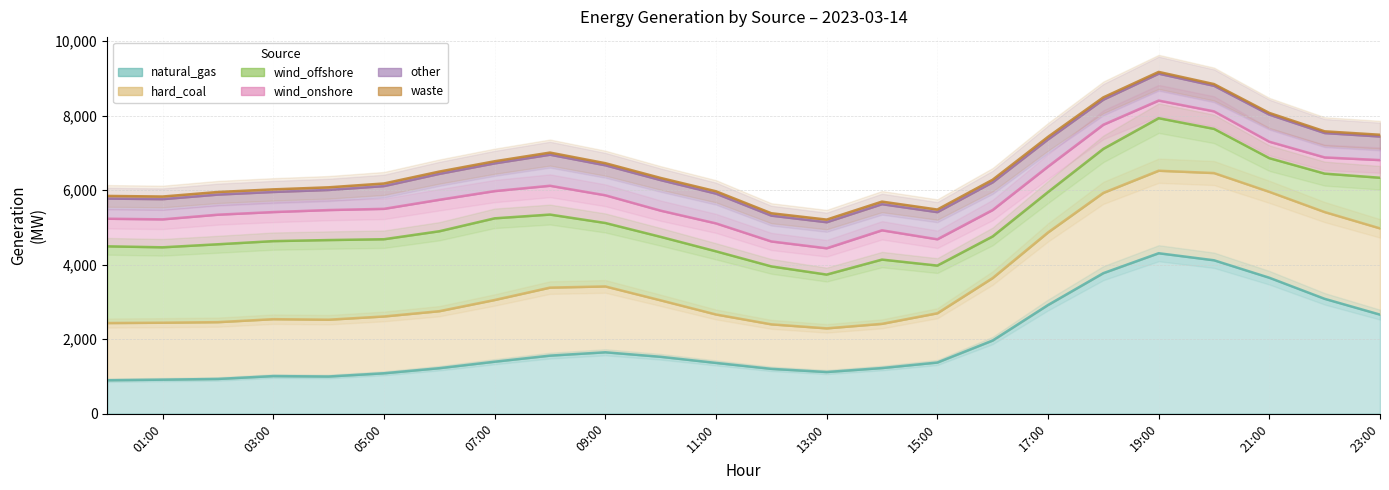

What is the difference between the wind_offshore values at 2023-03-14 02:00 and 2023-03-14 05:00?

17.5